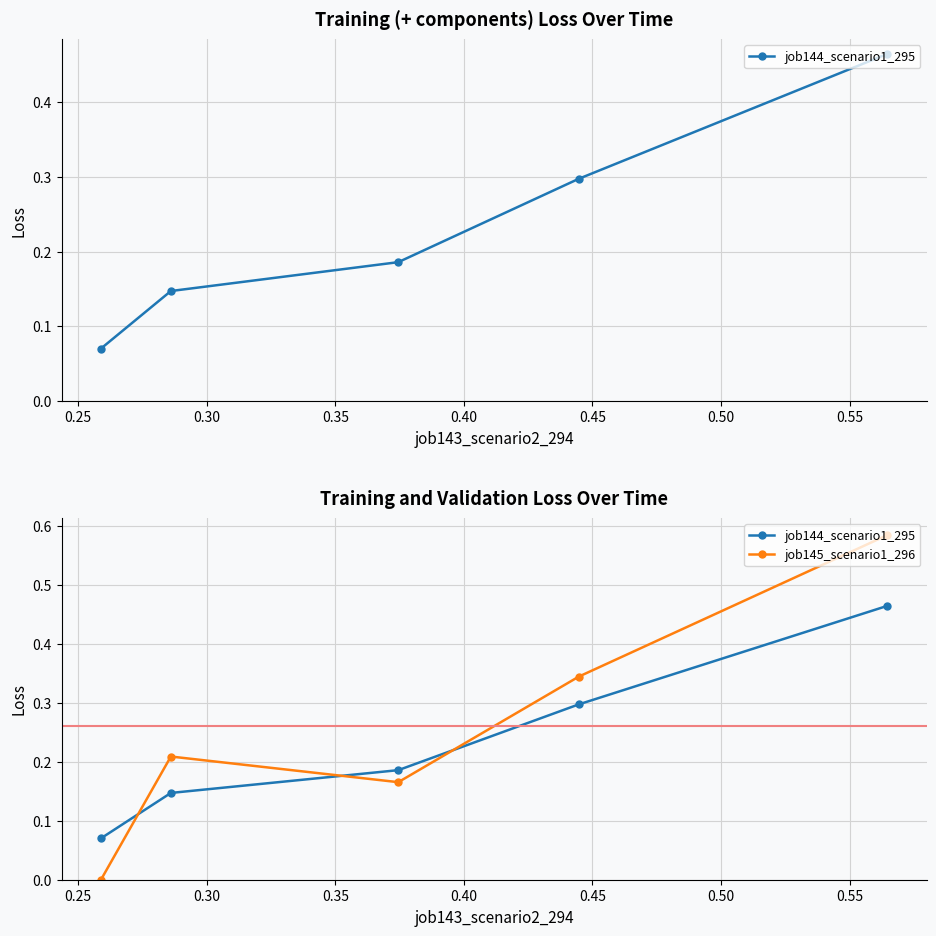

Reading left to right, what are all the values shown in this chart?

job144_scenario1_295: 0.1	0.1	0.2	0.3	0.5
job145_scenario1_296: 0.0	0.2	0.2	0.3	0.6